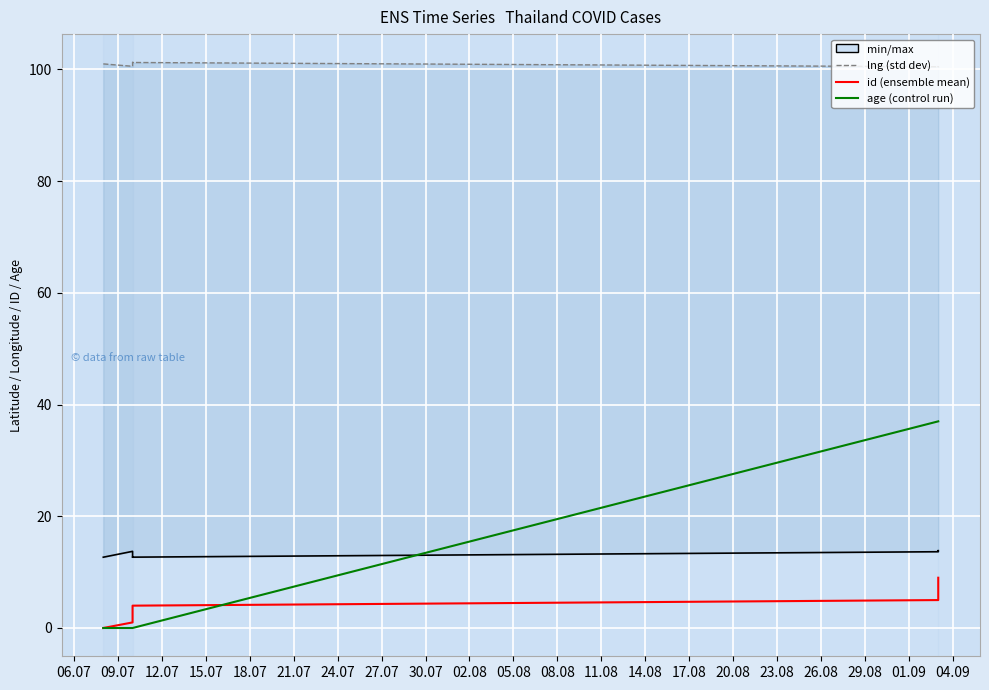

What is the spread (max minus min) of values at 21.07?

95.5